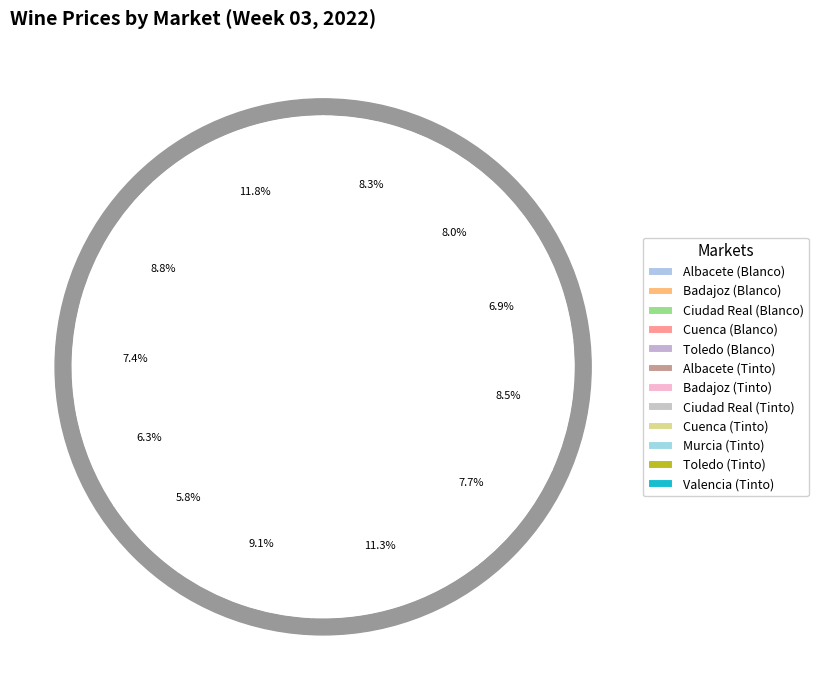

Which slice is the smallest?

Toledo (Blanco)